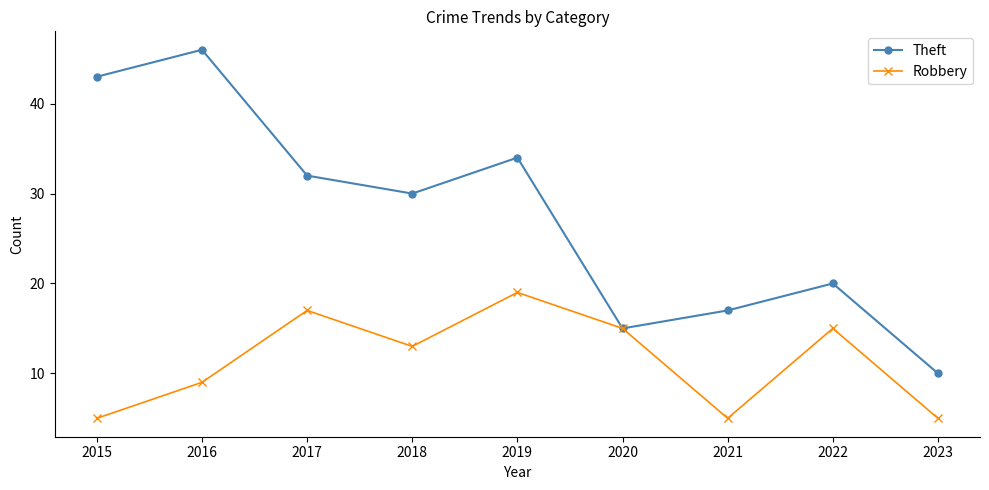

Reading left to right, list all the values displayed in this chart.

Theft: 2015=43	2016=46	2017=32	2018=30	2019=34	2020=15	2021=17	2022=20	2023=10
Robbery: 2015=5	2016=9	2017=17	2018=13	2019=19	2020=15	2021=5	2022=15	2023=5